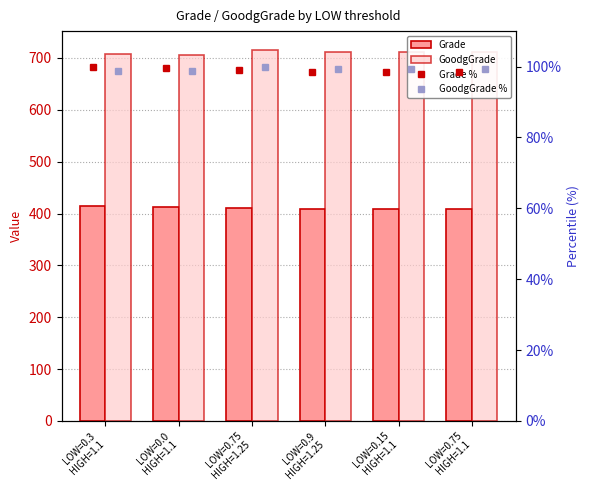

Are the bars grouped side by side (vs. stacked)?

Yes